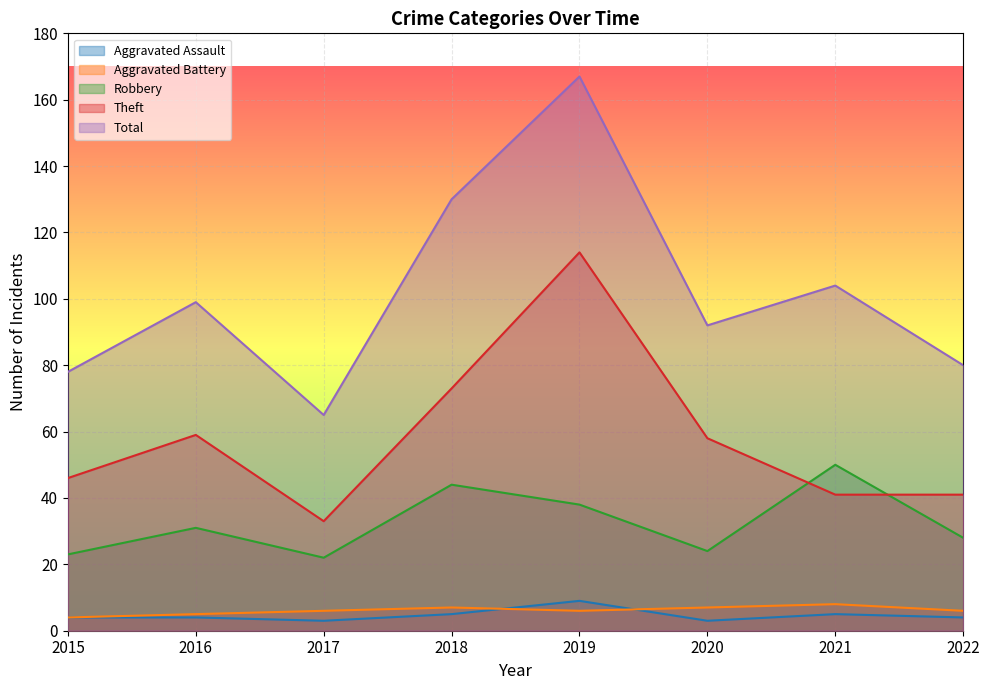

What value does the Robbery series have at 2016?

31